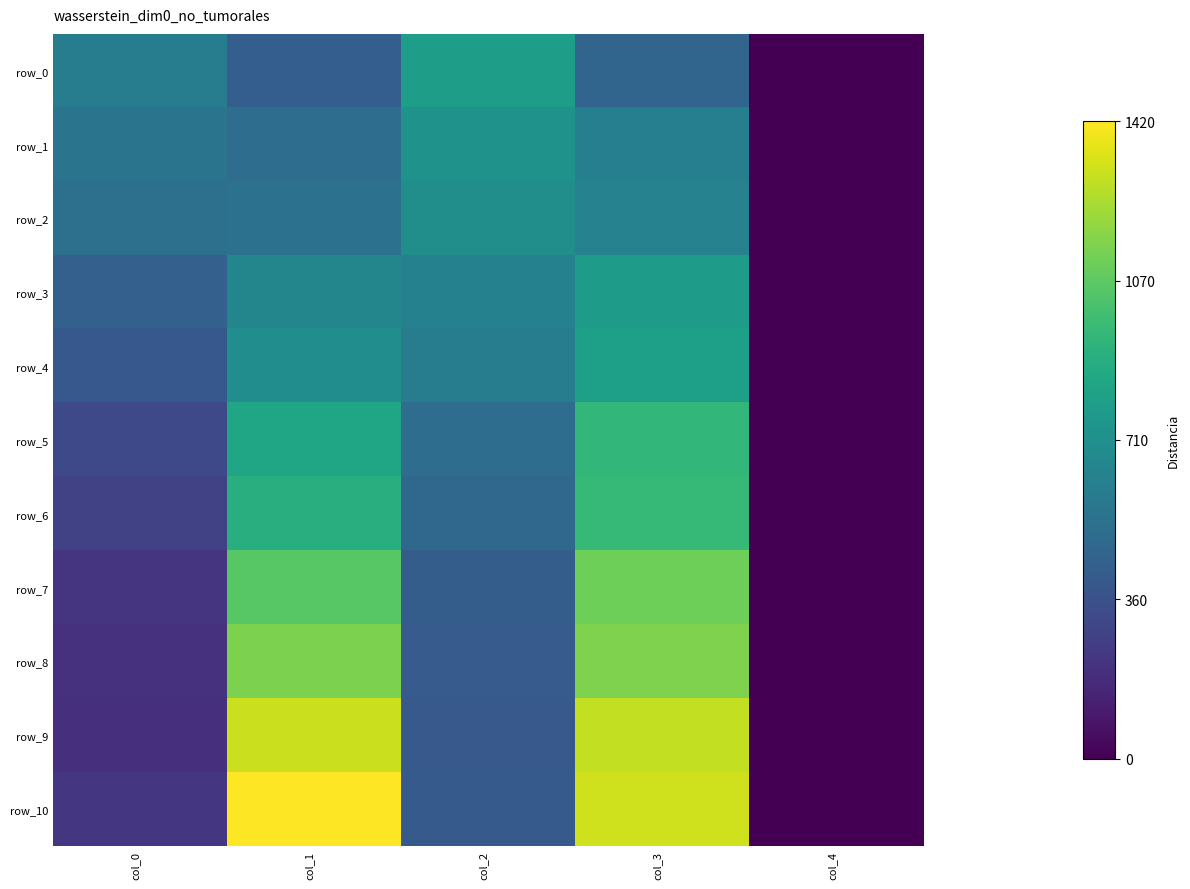

Reading left to right, extract all data points from this chart.

row_0: col_0=596.9	col_1=424.1	col_2=797.7	col_3=463.5	col_4=0.0
row_1: col_0=547.7	col_1=507.0	col_2=727.5	col_3=616.6	col_4=0.0
row_2: col_0=525.3	col_1=536.5	col_2=700.8	col_3=630.6	col_4=0.0
row_3: col_0=435.4	col_1=654.5	col_2=625.0	col_3=778.1	col_4=0.0
row_4: col_0=391.8	col_1=695.2	col_2=595.5	col_3=800.5	col_4=0.0
row_5: col_0=316.0	col_1=839.9	col_2=508.4	col_3=941.0	col_4=0.0
row_6: col_0=273.9	col_1=898.8	col_2=477.5	col_3=955.0	col_4=0.0
row_7: col_0=219.1	col_1=1054.7	col_2=419.9	col_3=1109.5	col_4=0.0
row_8: col_0=200.8	col_1=1141.8	col_2=408.7	col_3=1146.0	col_4=0.0
row_9: col_0=196.6	col_1=1307.5	col_2=398.9	col_3=1293.5	col_4=0.0
row_10: col_0=227.5	col_1=1422.7	col_2=400.3	col_3=1321.6	col_4=0.0